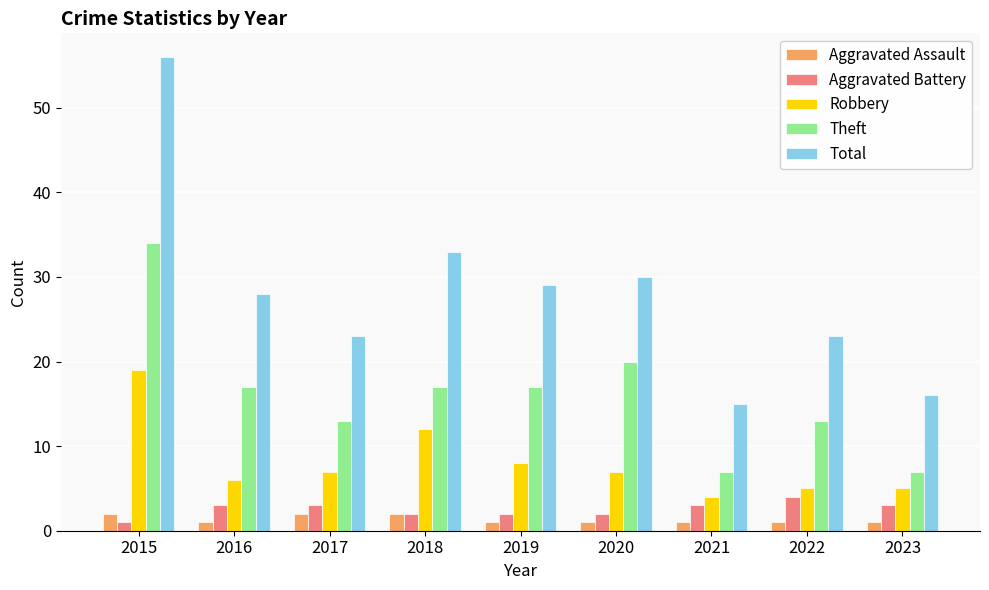

What is the average value of the Robbery series?

8